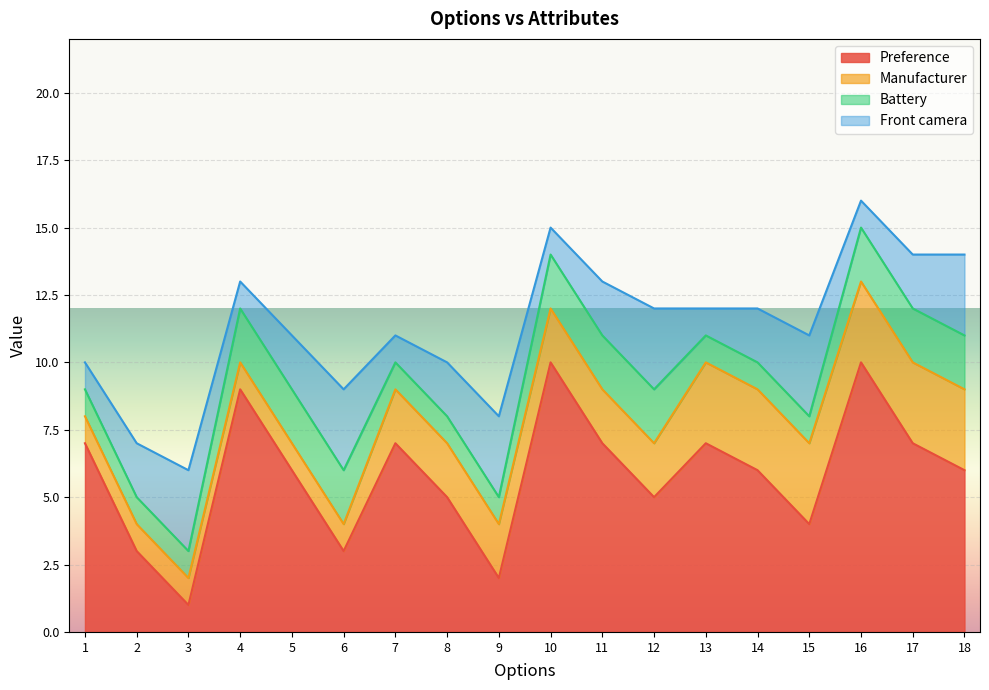

At which label is Front camera closest to 2?

2